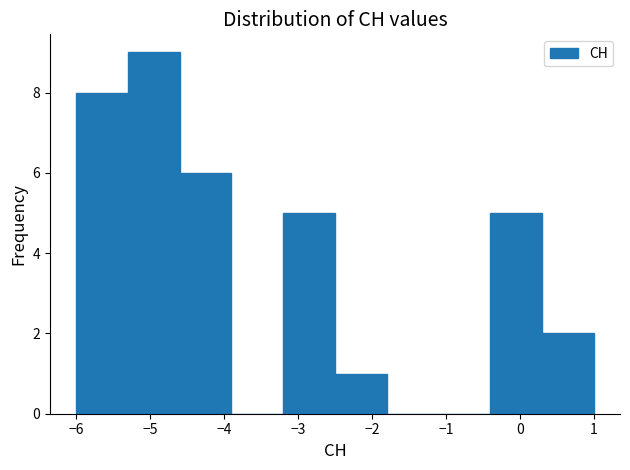

Which range on the x-axis has the tallest bar?

-5.3 to -4.6